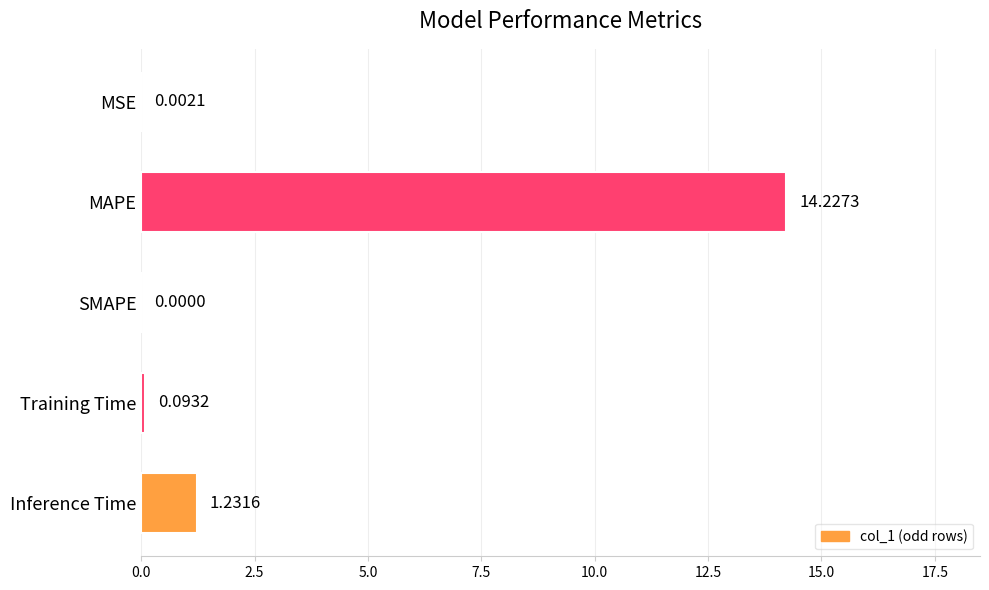

What is the sum of the values at MAPE and SMAPE?

14.2